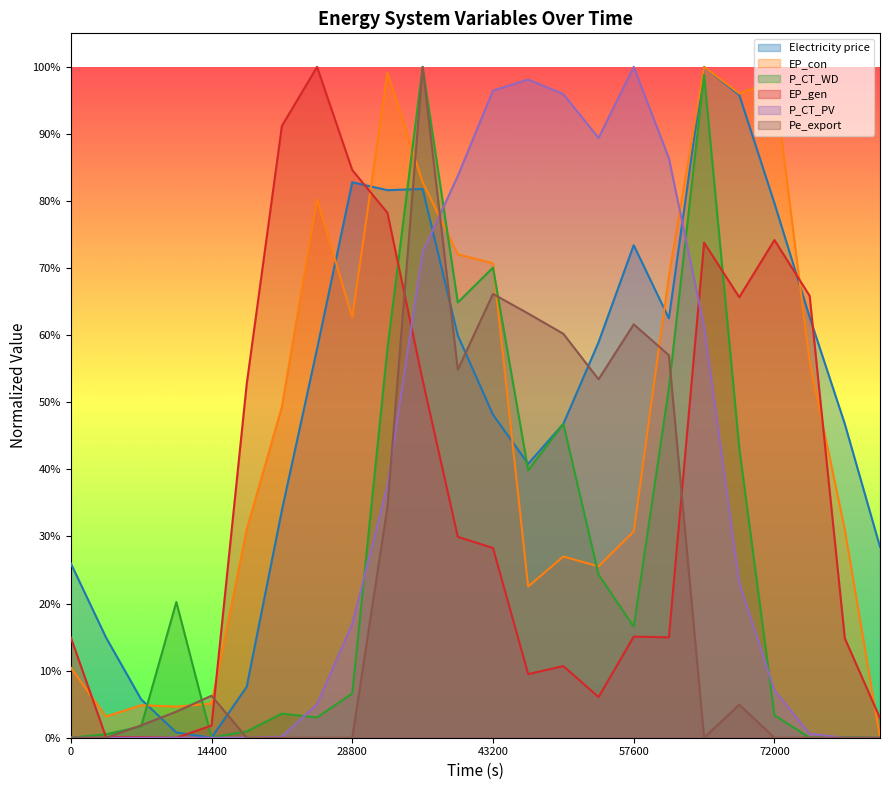

What is the value of the Electricity price point at the 20th from the left?

1.0